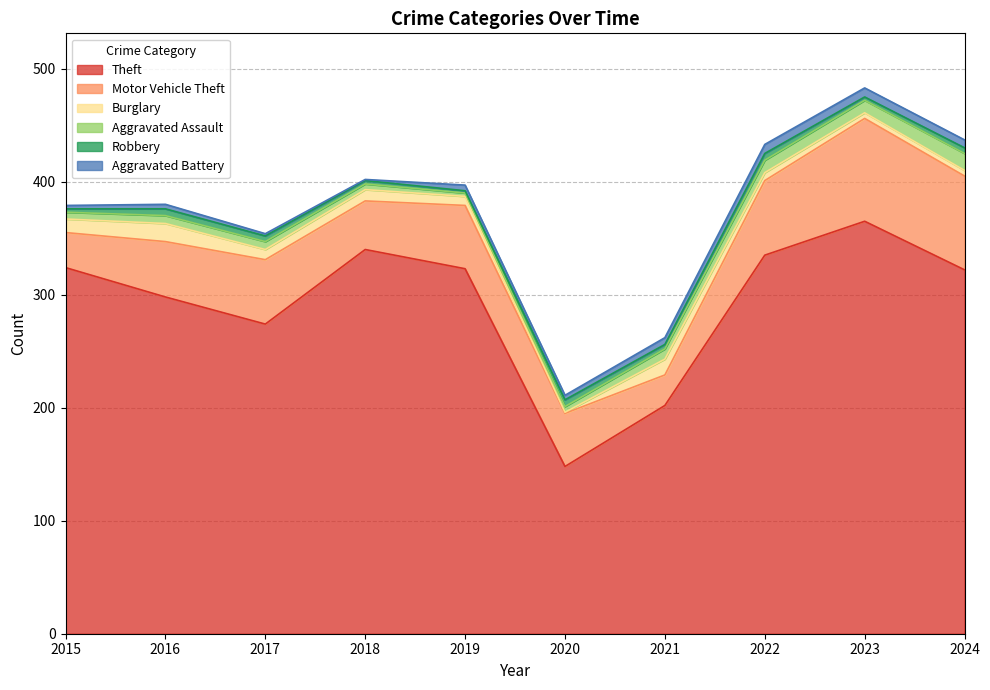

True or false: Theft and Aggravated Assault cross at least once.

False